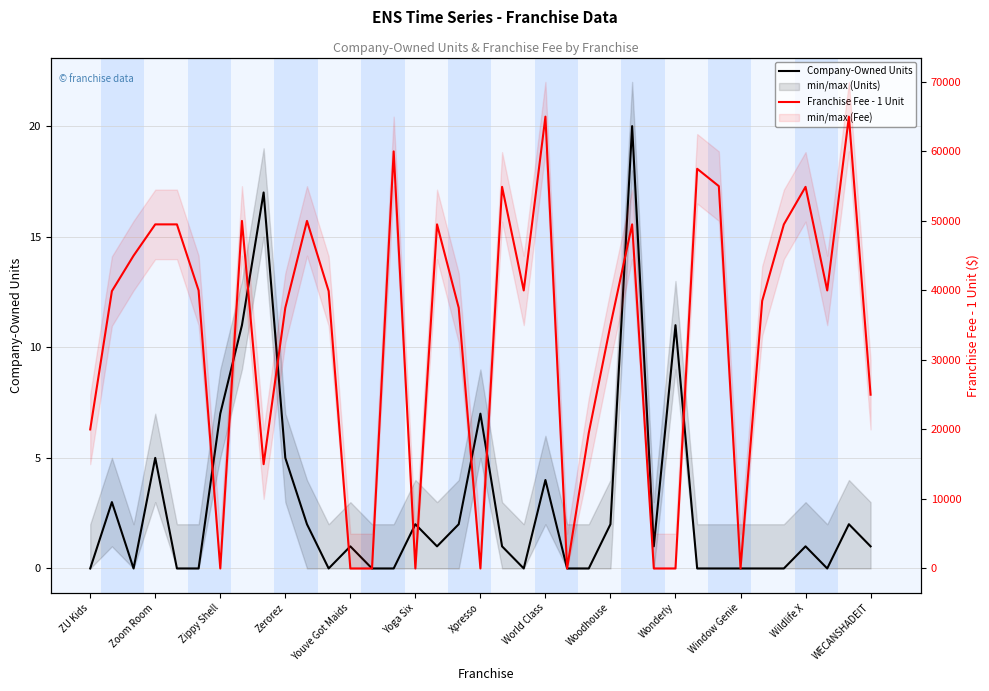

Rank the series by their maximum value, from highest to lowest.

Franchise Fee - 1 Unit, Company-Owned Units